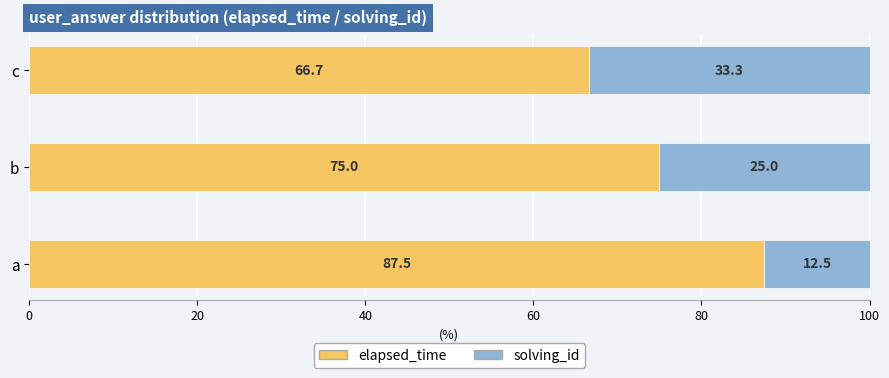

What is the total value across all series at a?

100.0